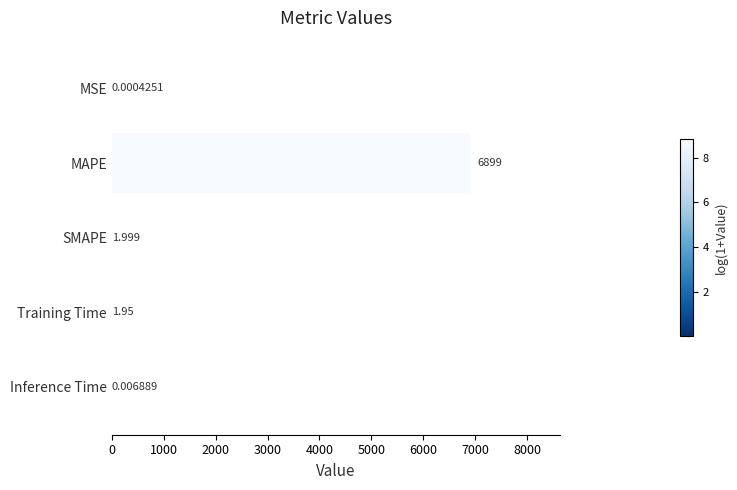

What is the sum of all values?

6903.1